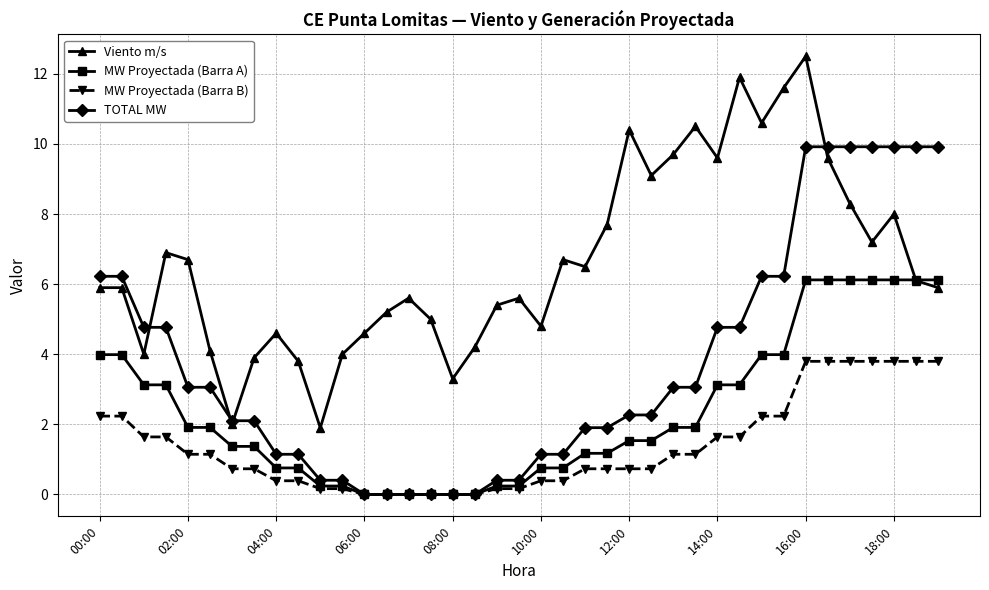

In Viento m/s, how many points are lower than both neighbors (excluding endpoints)?

10